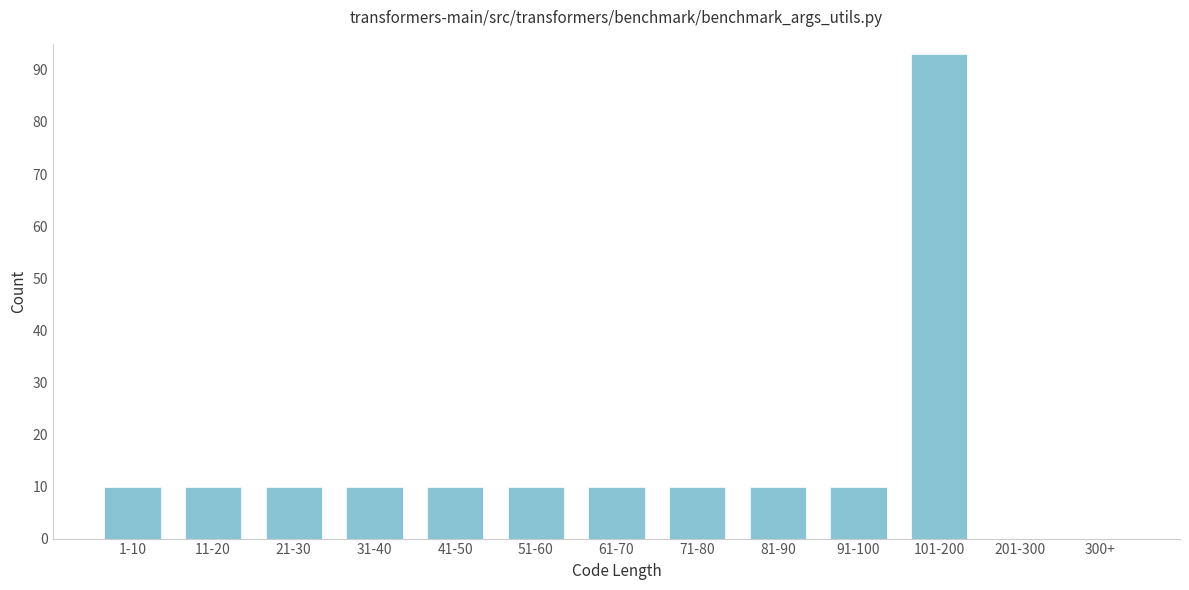

Reading right to left, list all the values displayed in this chart.

300+=0	201-300=0	101-200=93	91-100=10	81-90=10	71-80=10	61-70=10	51-60=10	41-50=10	31-40=10	21-30=10	11-20=10	1-10=10